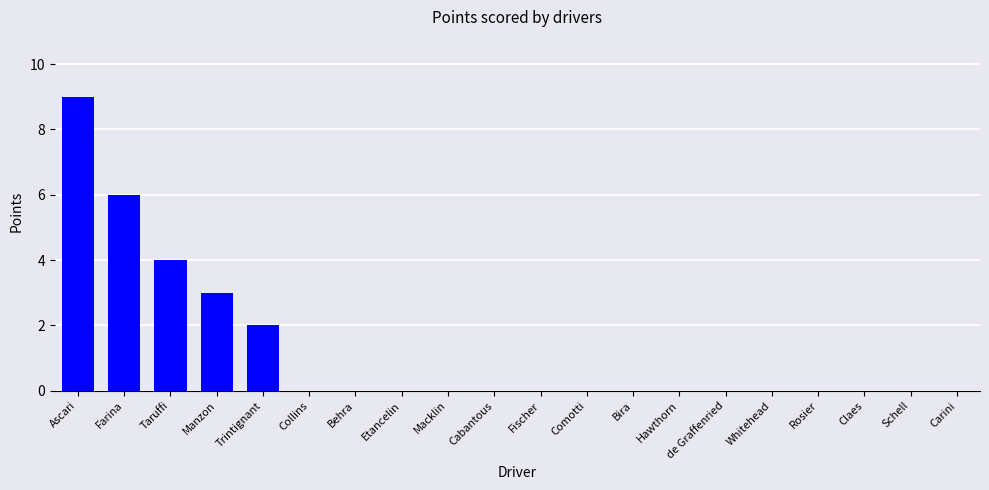

True or false: the data shows 5 at Bira.

False